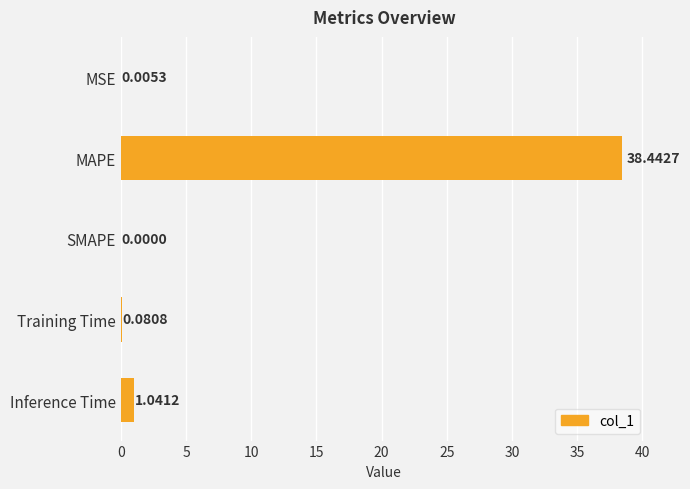

Count the number of data series in this chart.

1